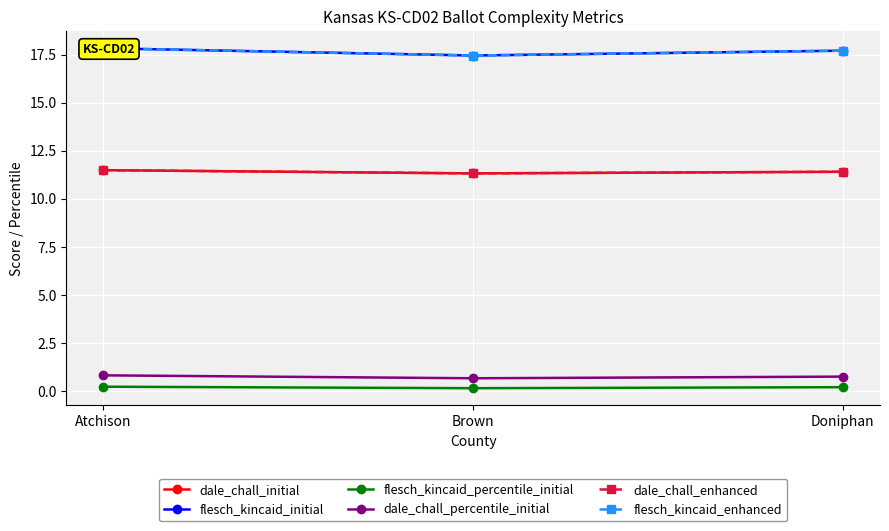

What is the difference between the highest and lowest values at Atchison?

17.6